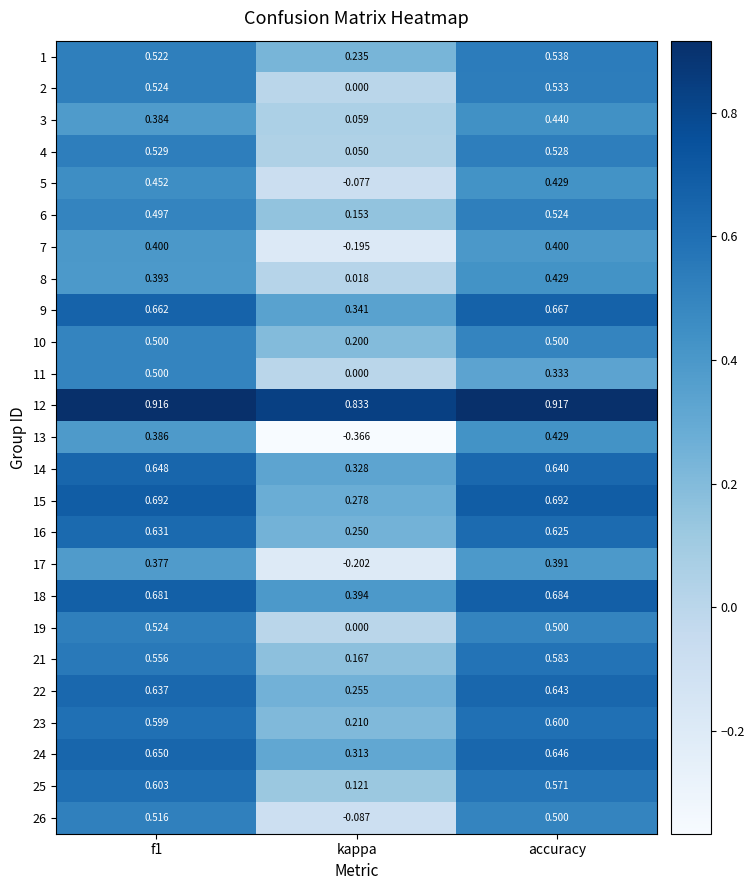

Which label corresponds to the largest value in the chart?

accuracy